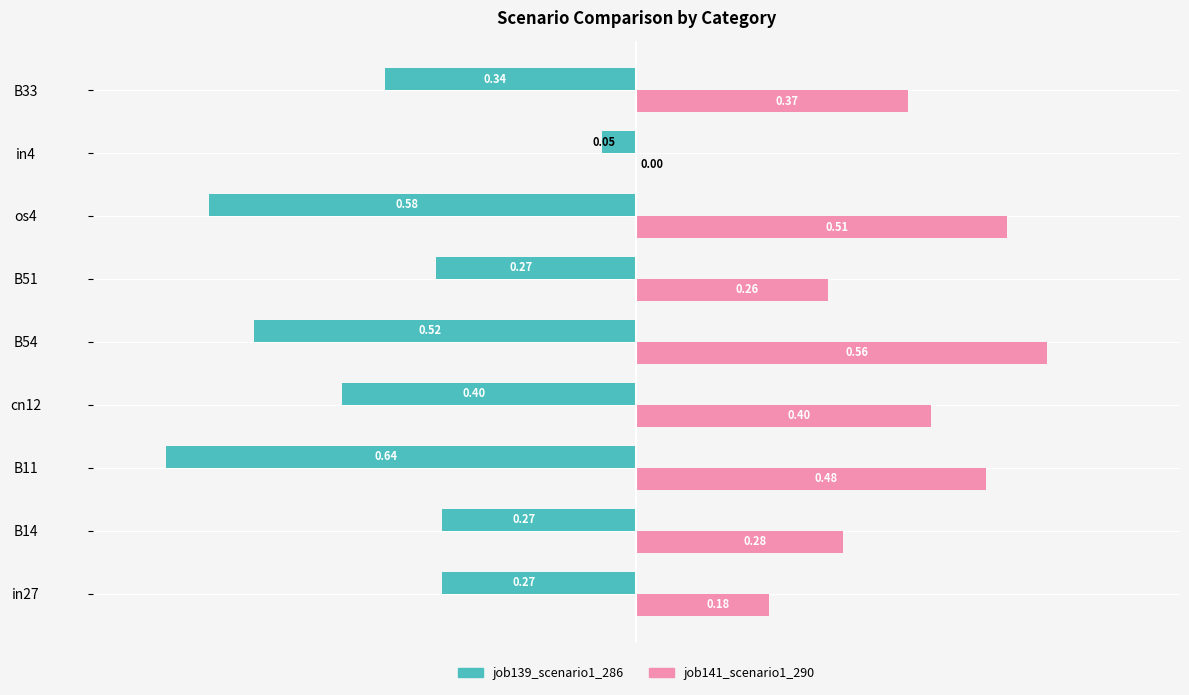

What is the sum of all job141_scenario1_290 values?

3.0